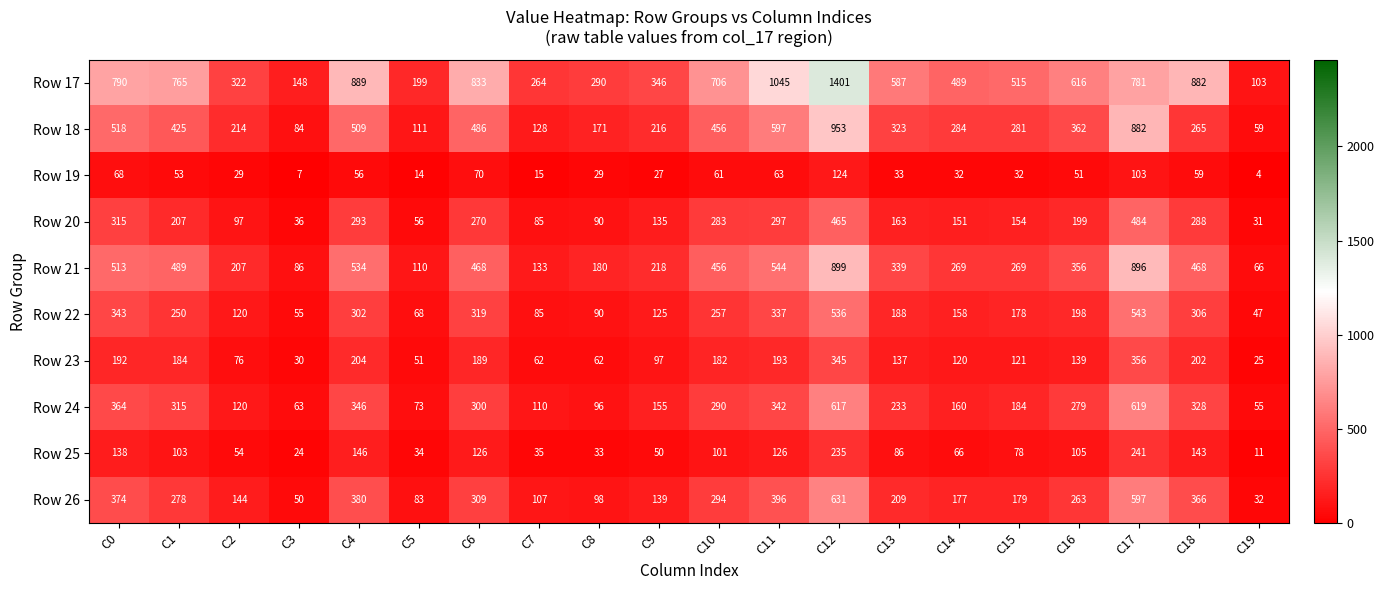

Where is Row 24 nearest to the value 337?

C11